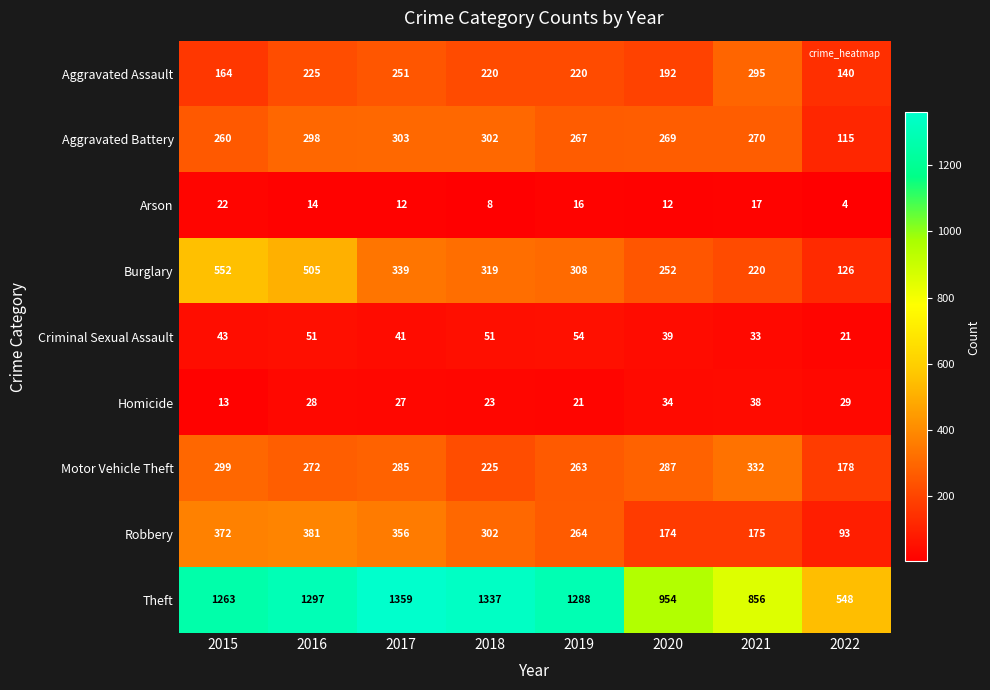

At which category is the sum across all series the highest?

2016